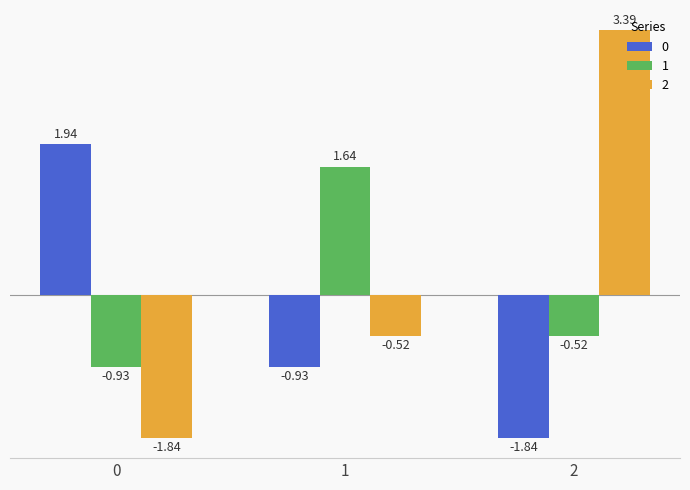

Rank the series by their average value, from highest to lowest.

2, 1, 0